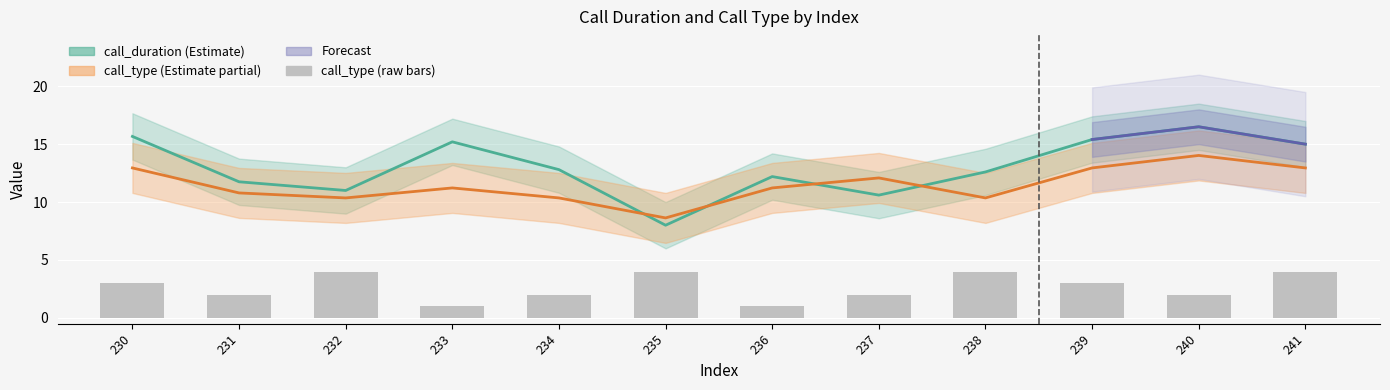

What is the smallest value displayed?

1